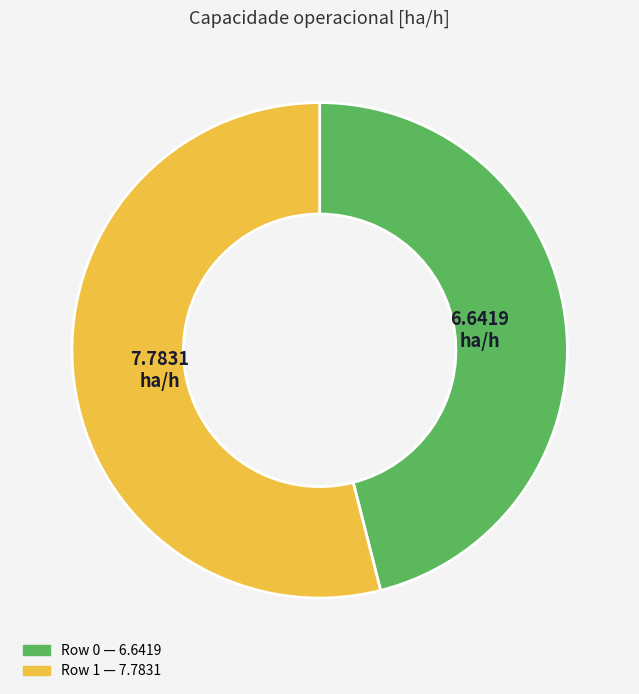

Is there any slice that represents more than half of the pie?

Yes